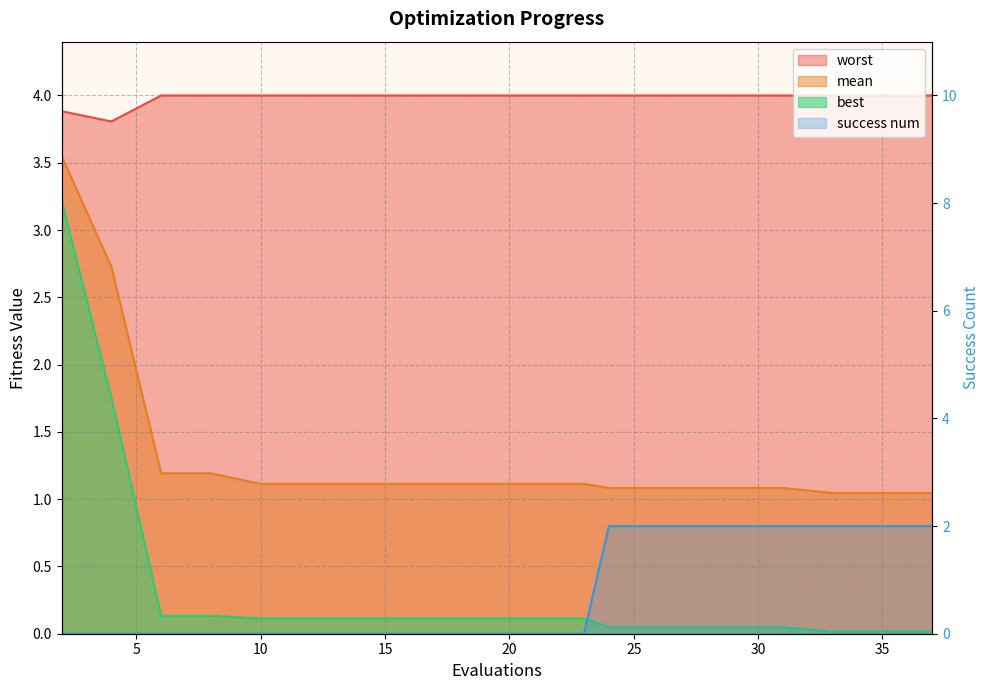

True or false: mean and worst cross at least once.

False